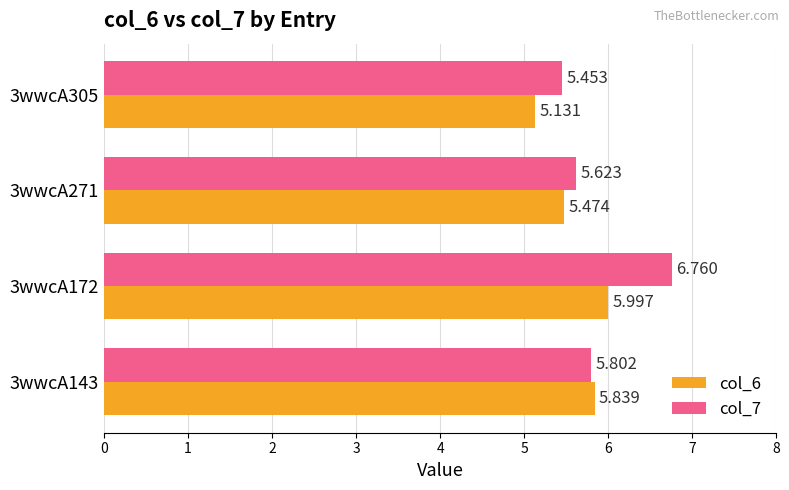

Which category has the lowest value in the col_6 series?

3wwcA305